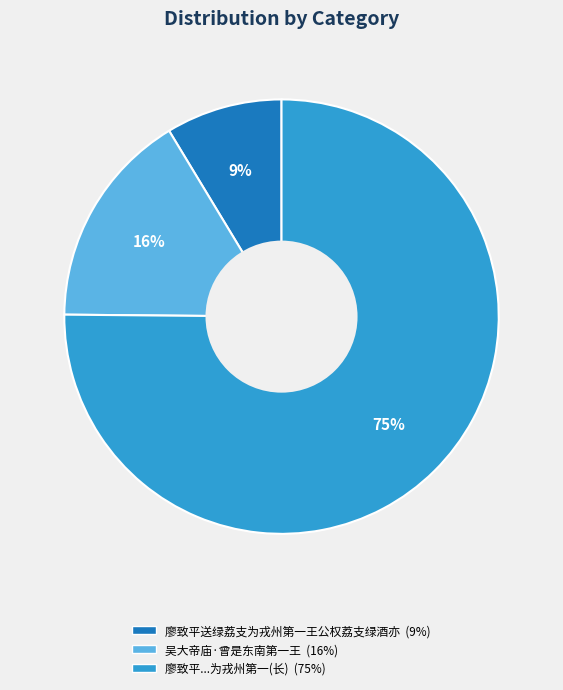

To the nearest percent, what is the difference between the largest and smallest slice percentages?

66%